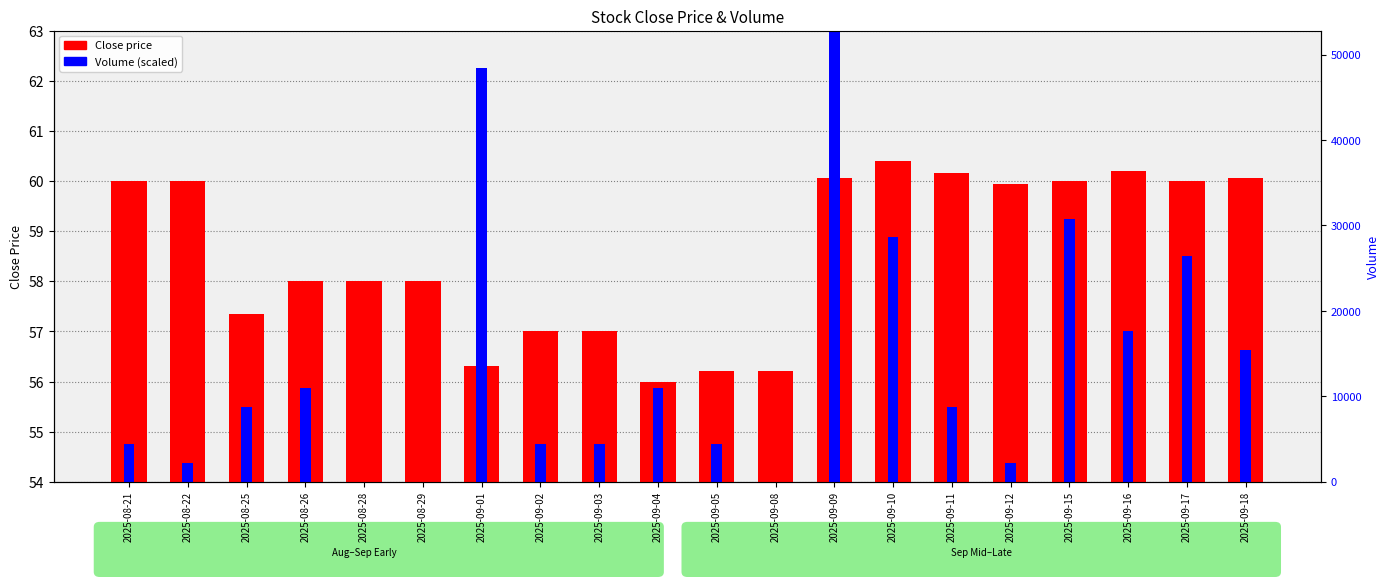

What position from the left is 2025-09-05?

11